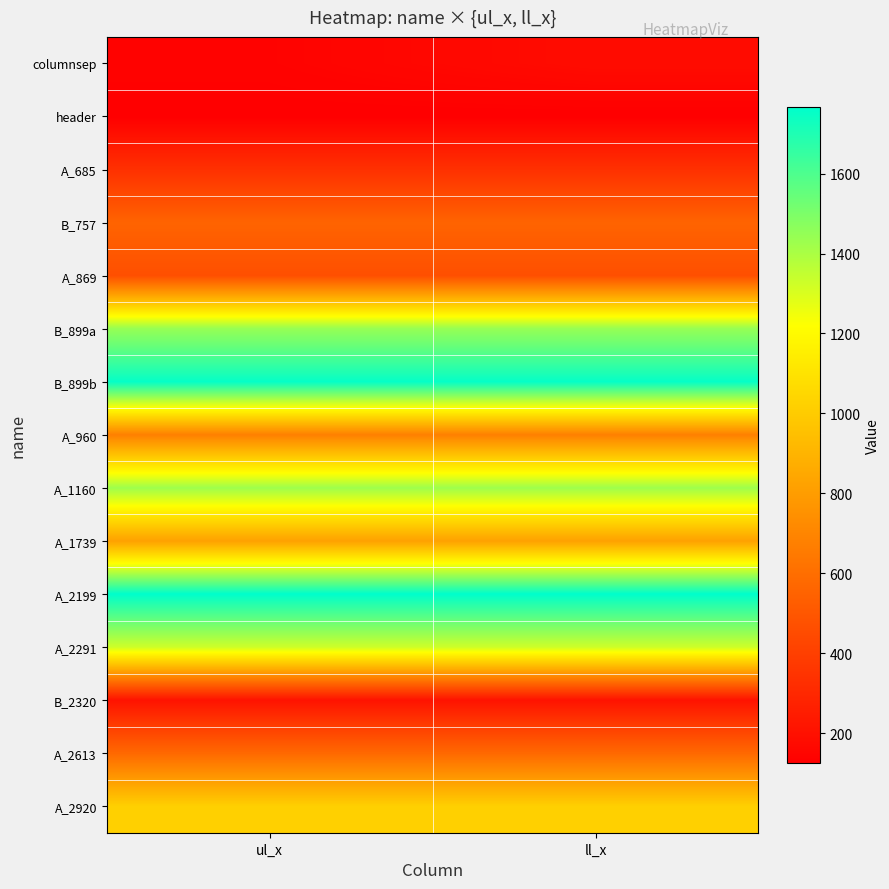

At how many categories does at least one series exceed 1678?

2